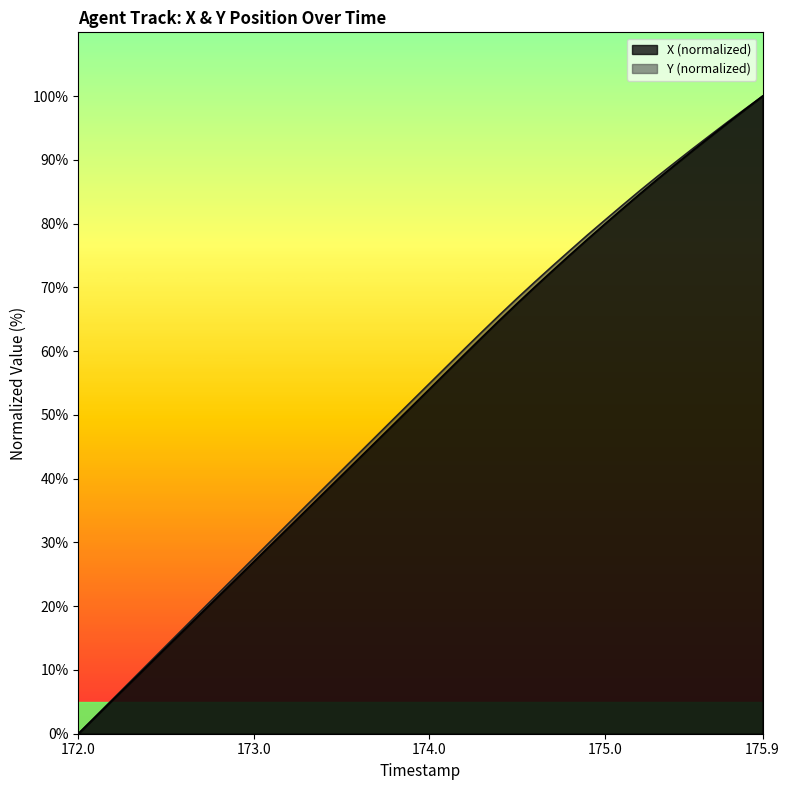

True or false: Y and X cross at least once.

False